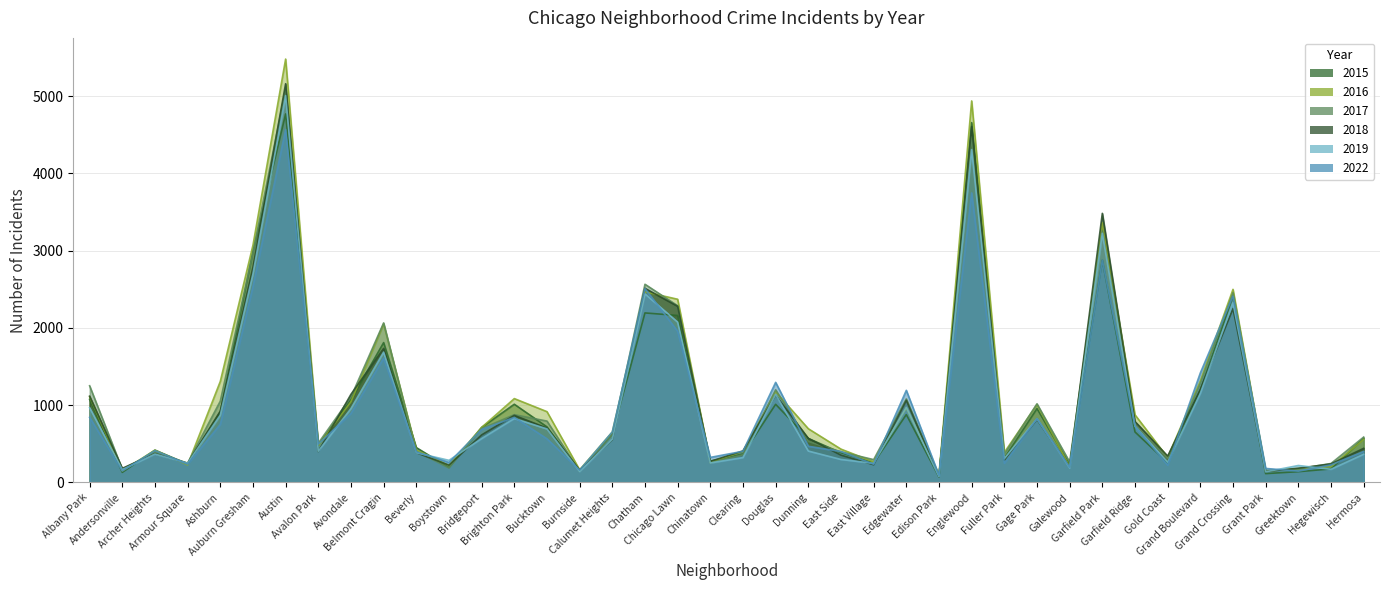

How many intersections are there between 2016 and 2015?

10